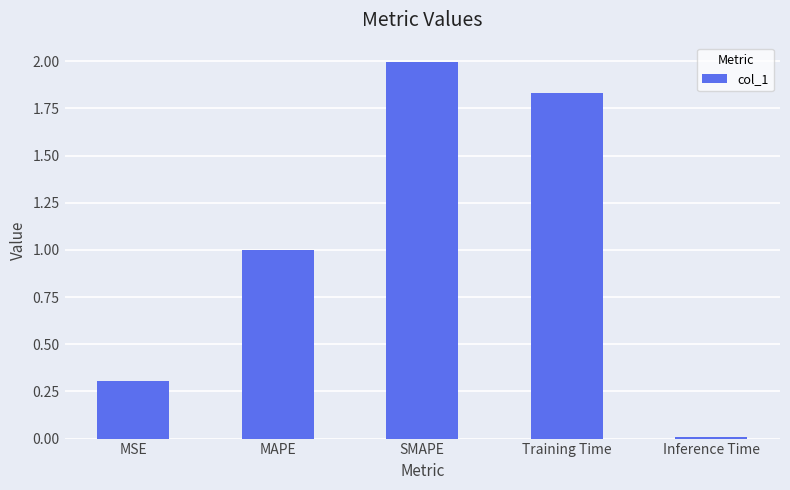

Is it true that the value at MSE is 0.4?

False